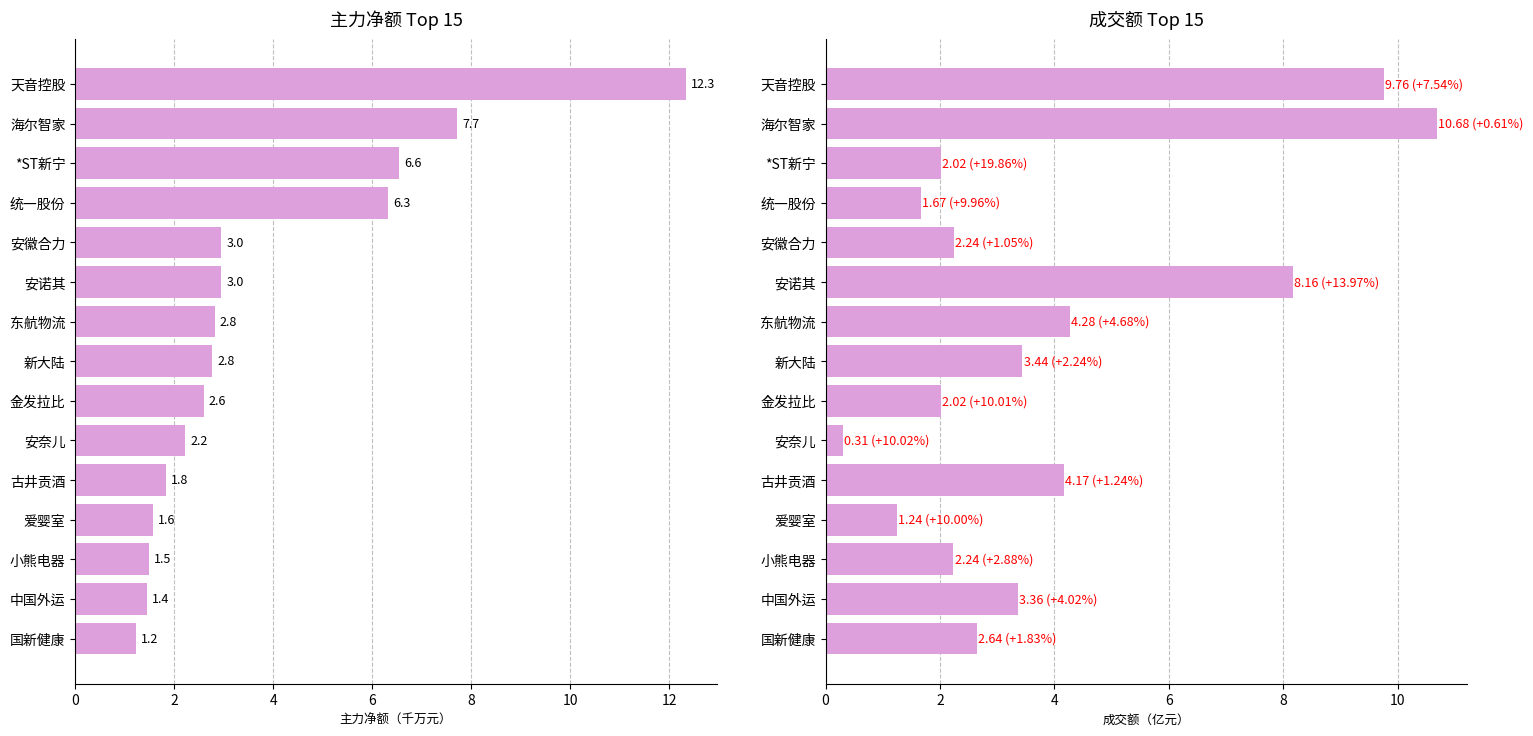

True or false: 主力净额(千万) has a value of 9.8 at 6.

False